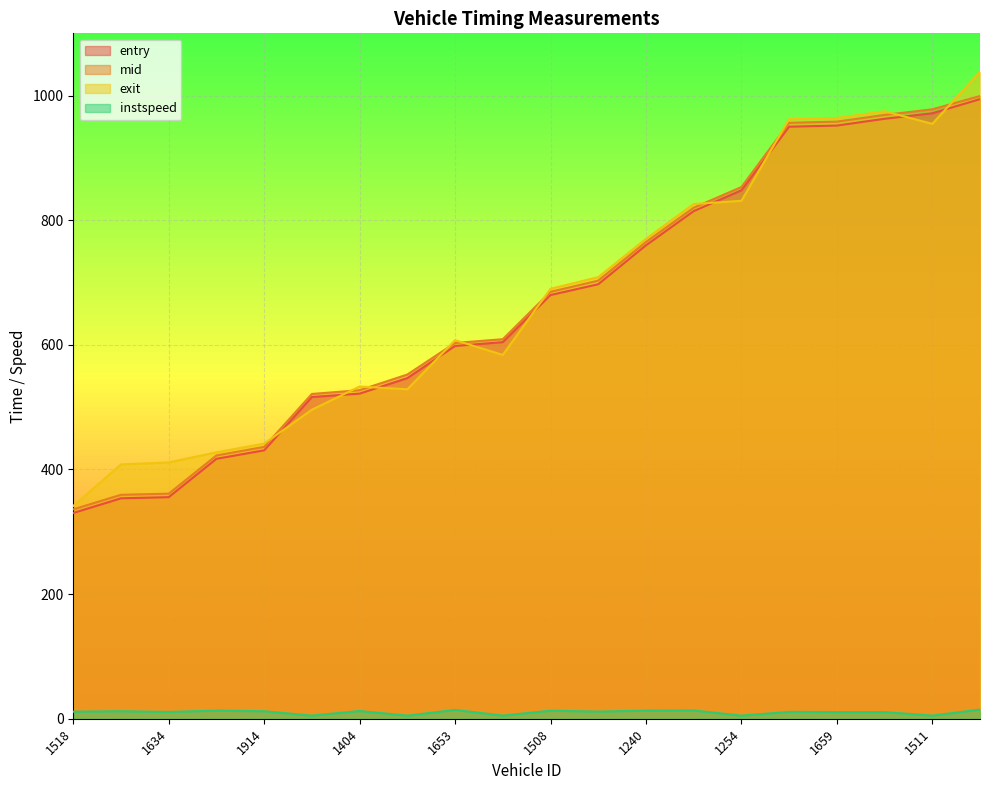

How many categories are shown in the chart?

20